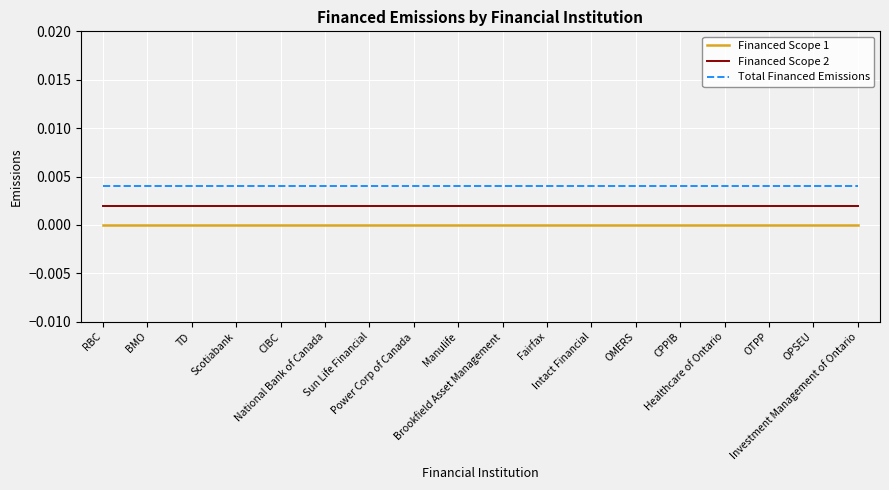

Which category has the highest value in the Financed Scope 1 series?

RBC